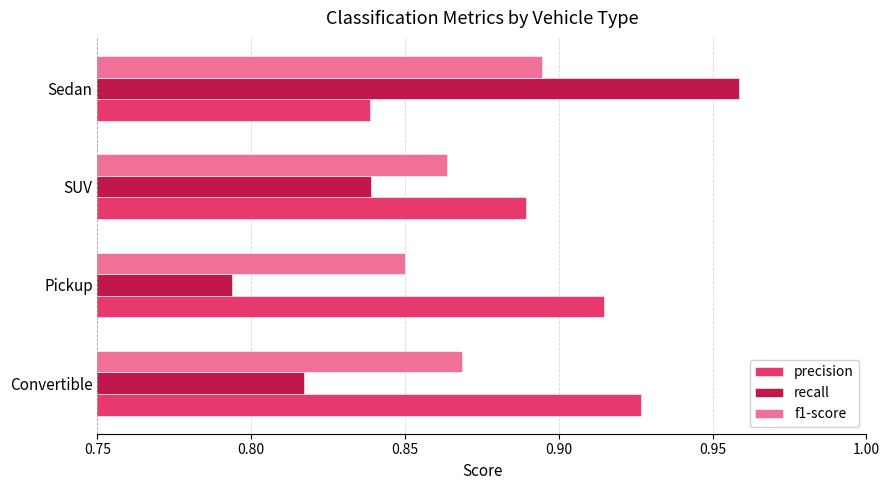

What is the sum of the f1-score values at Convertible and Sedan?

1.8